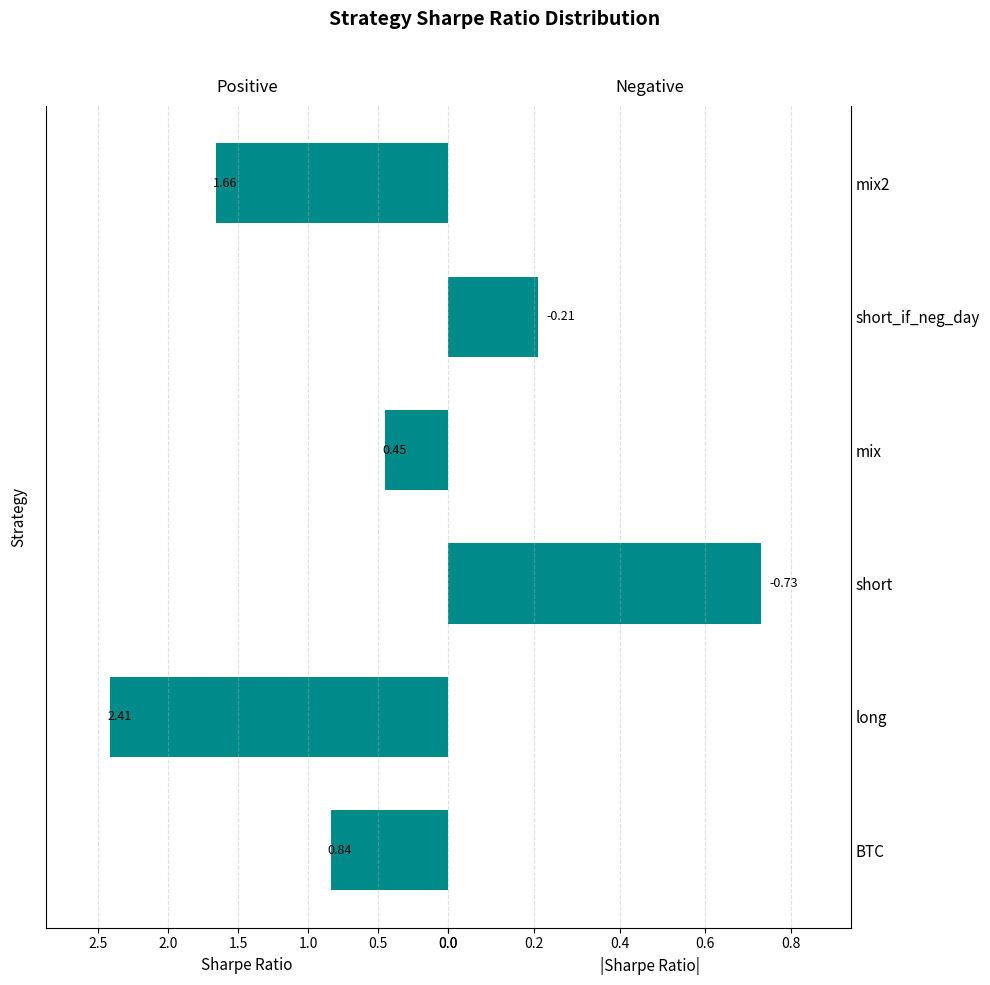

Reading left to right, transcribe all the data shown in this chart.

Positive Sharpe: 0.8	2.4	0.0	0.5	0.0	1.7
Negative Sharpe: 0.0	0.0	0.7	0.0	0.2	0.0